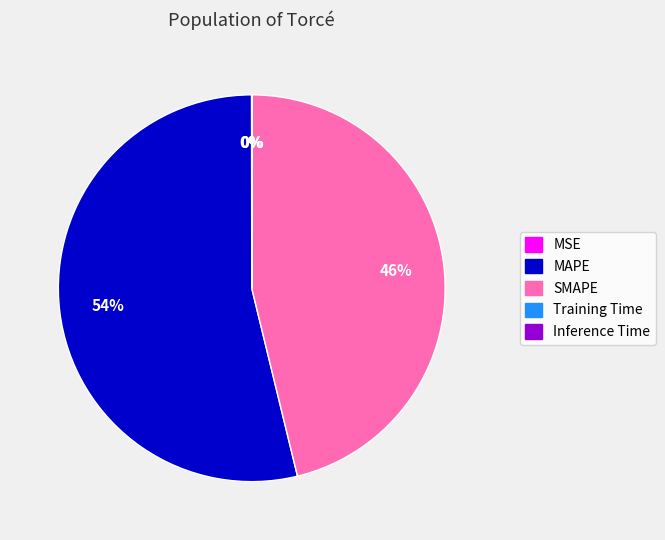

Does any single category account for the majority?

Yes